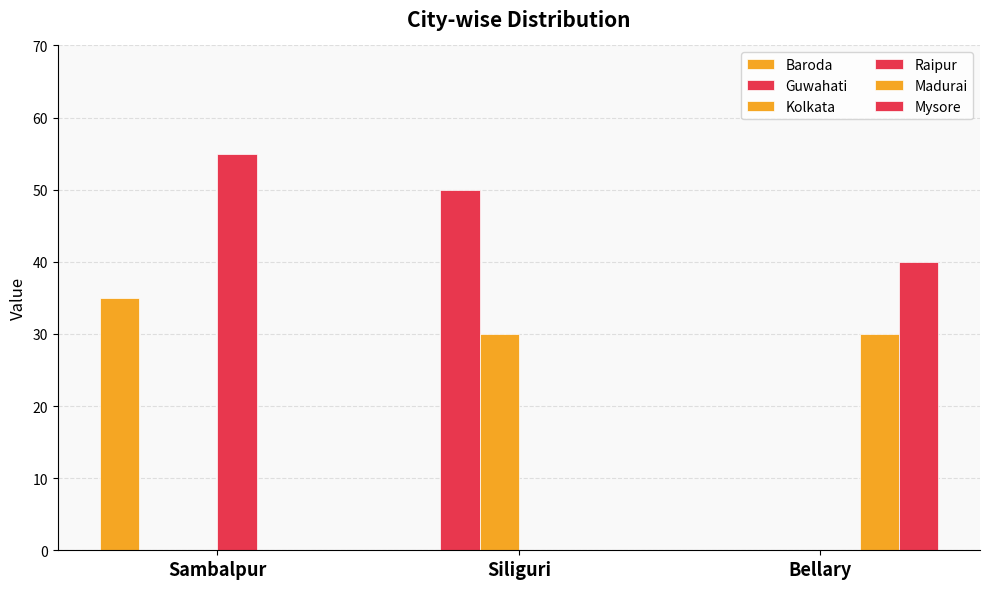

Are the bars horizontal?

No